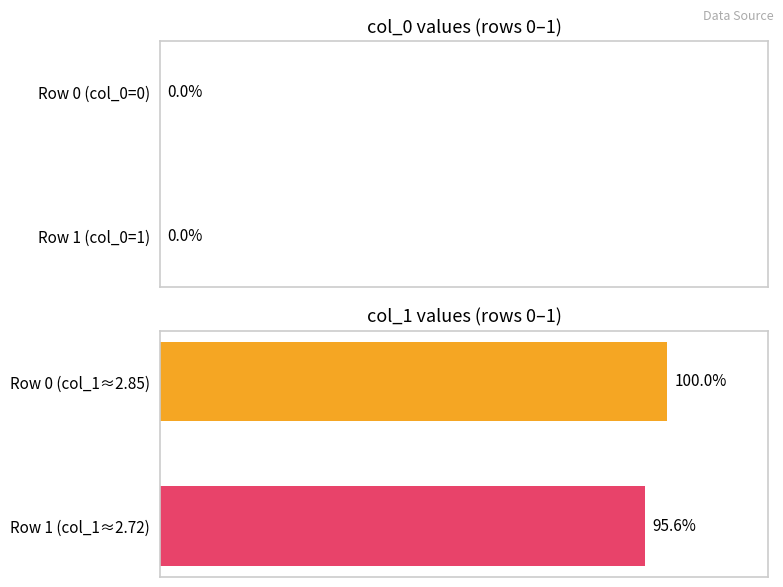

How many values in the col_0 series exceed 0?

1